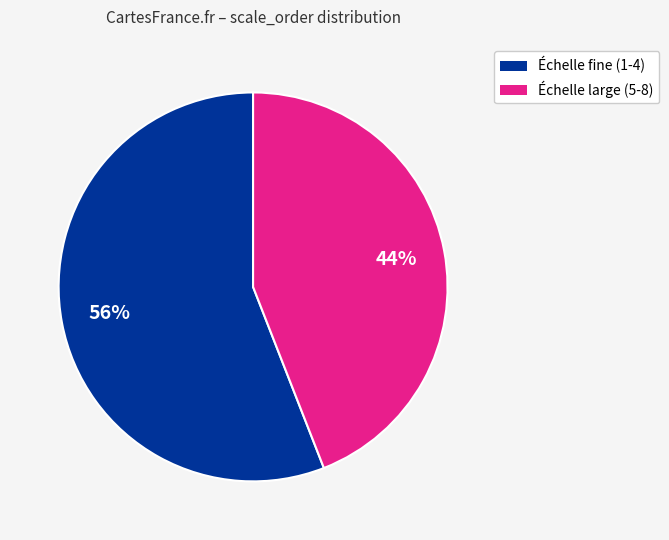

Is there any slice that represents more than half of the pie?

Yes